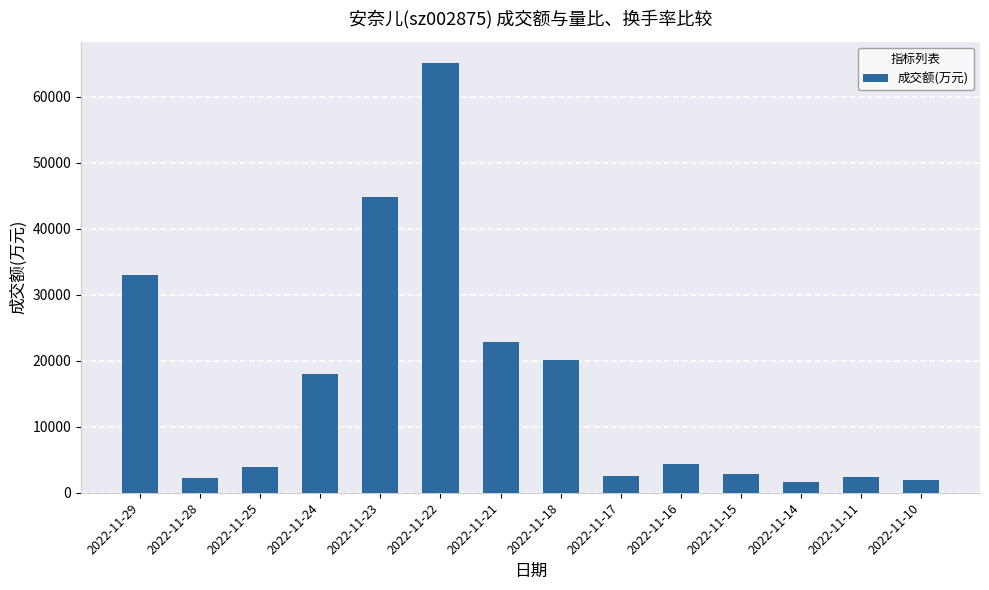

What is the change in value from 2022-11-22 to 2022-11-14?

-63544